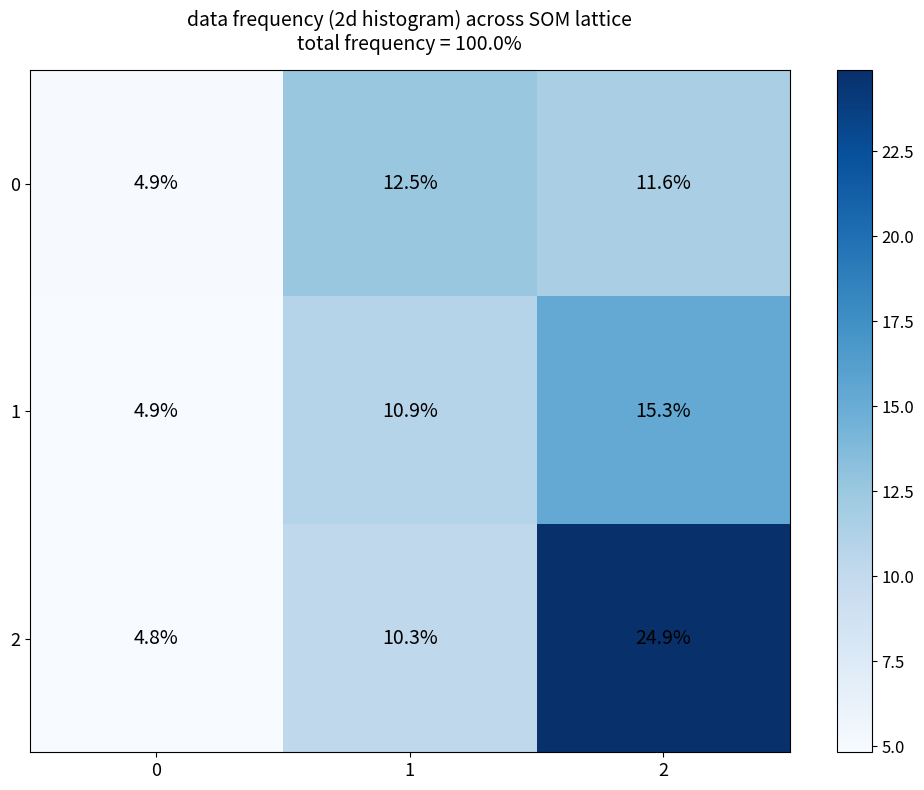

Reading left to right, extract all data points from this chart.

0: 4.9	12.5	11.6
1: 4.9	10.9	15.3
2: 4.8	10.3	24.9